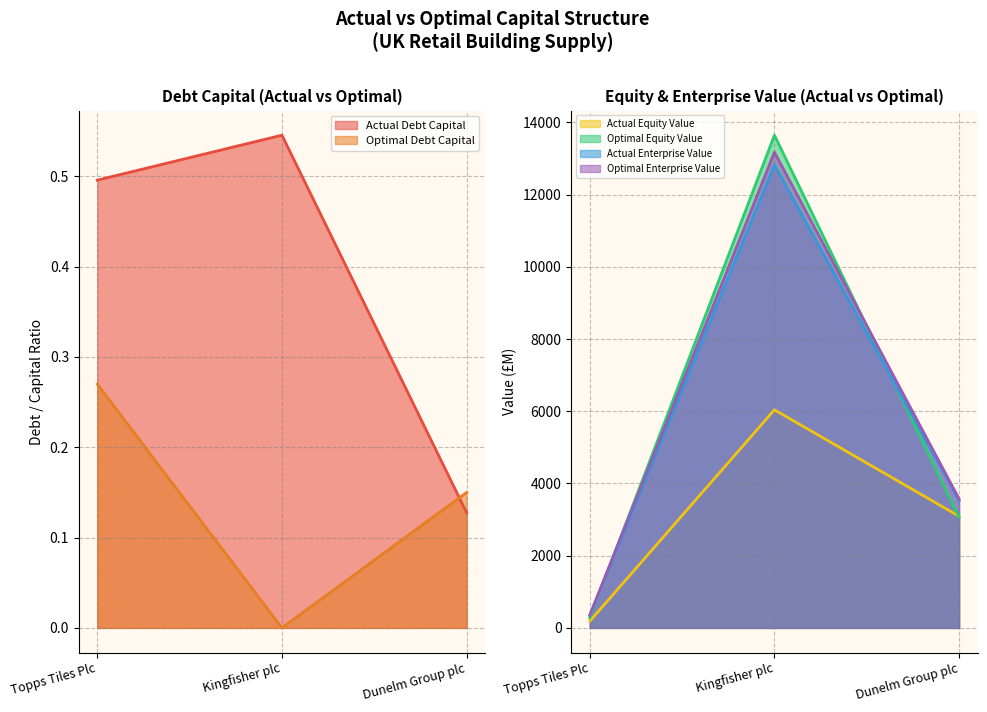

Which has a higher value, Dunelm Group plc or Topps Tiles Plc?

Topps Tiles Plc